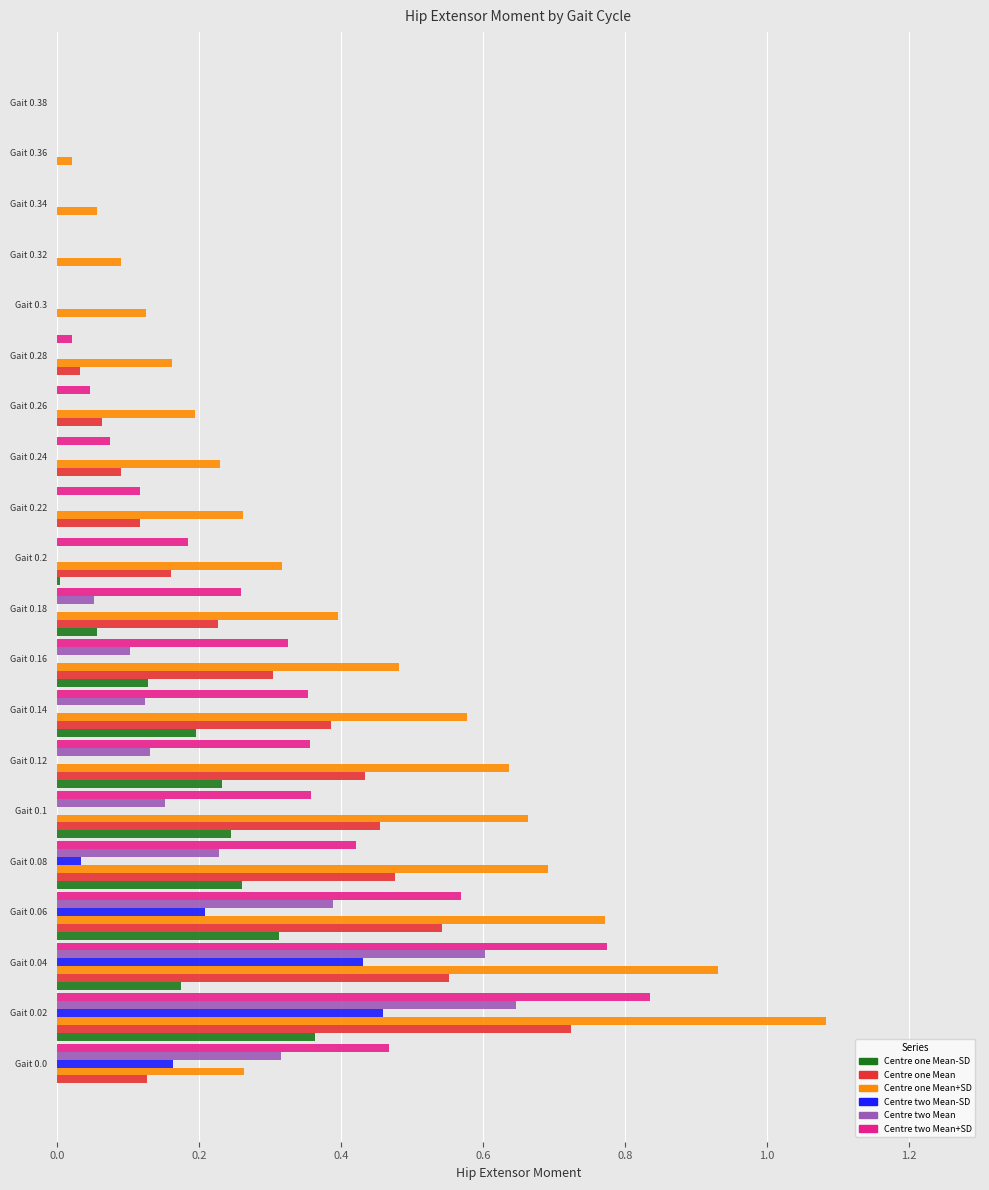

What is the total value across all series at Gait 0.0?

1.3